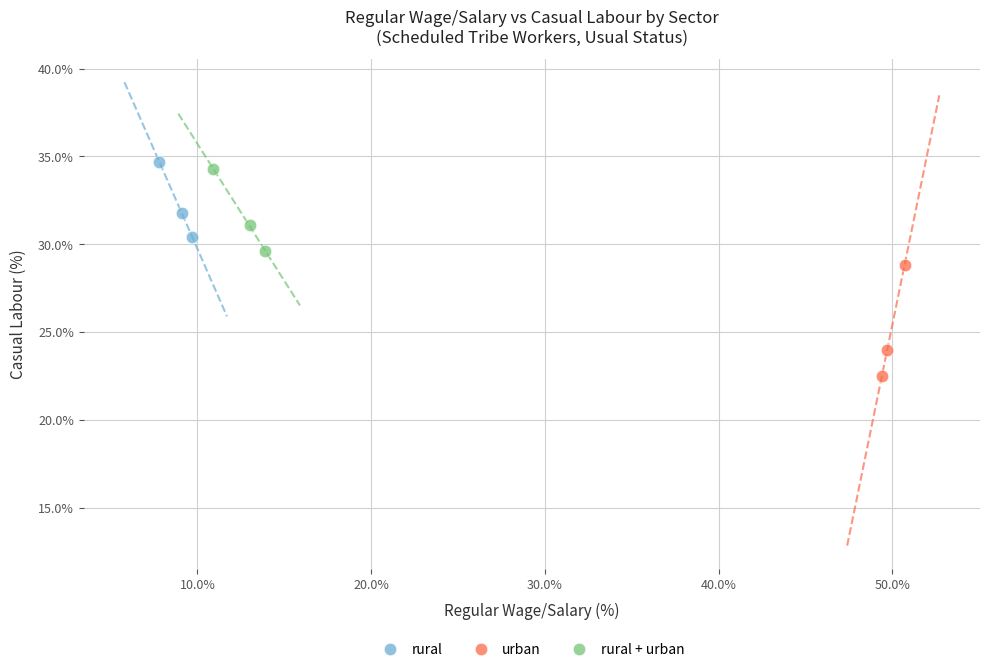

Which series contains the highest Y value?

rural